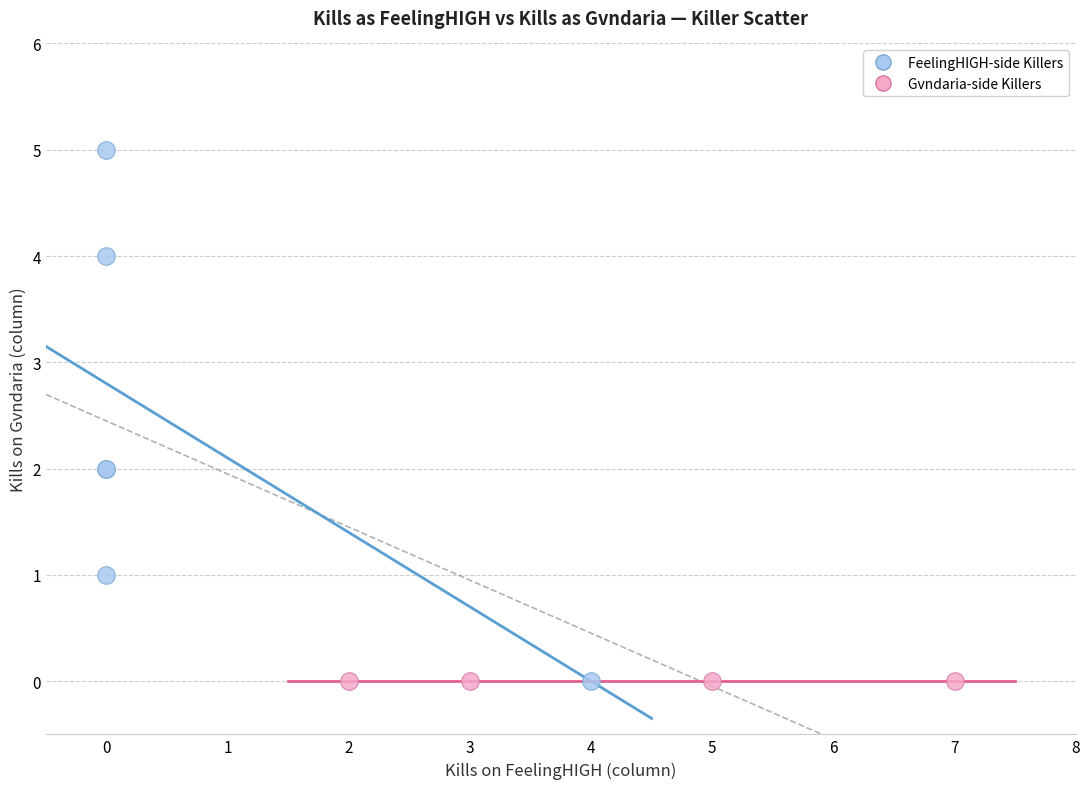

Which series reaches the maximum Y coordinate?

FeelingHIGH-side Killers